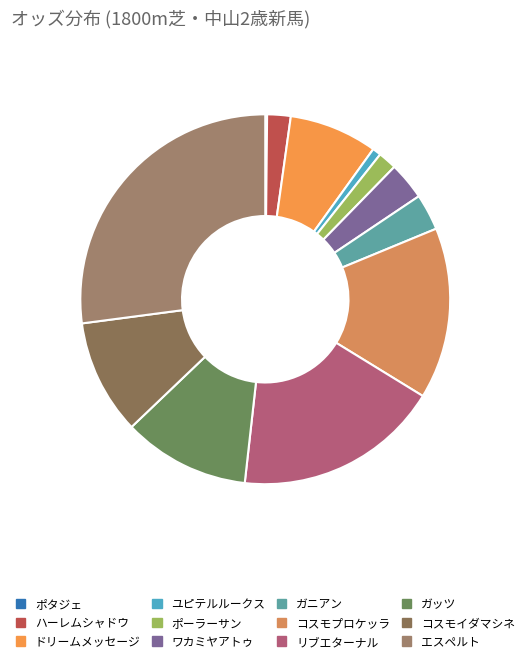

To the nearest percent, what is the difference between the largest and smallest slice percentages?

27%